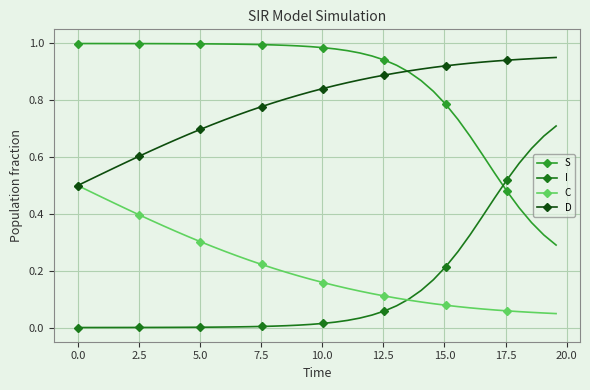

Count the C values in the range 0 to 1.

40